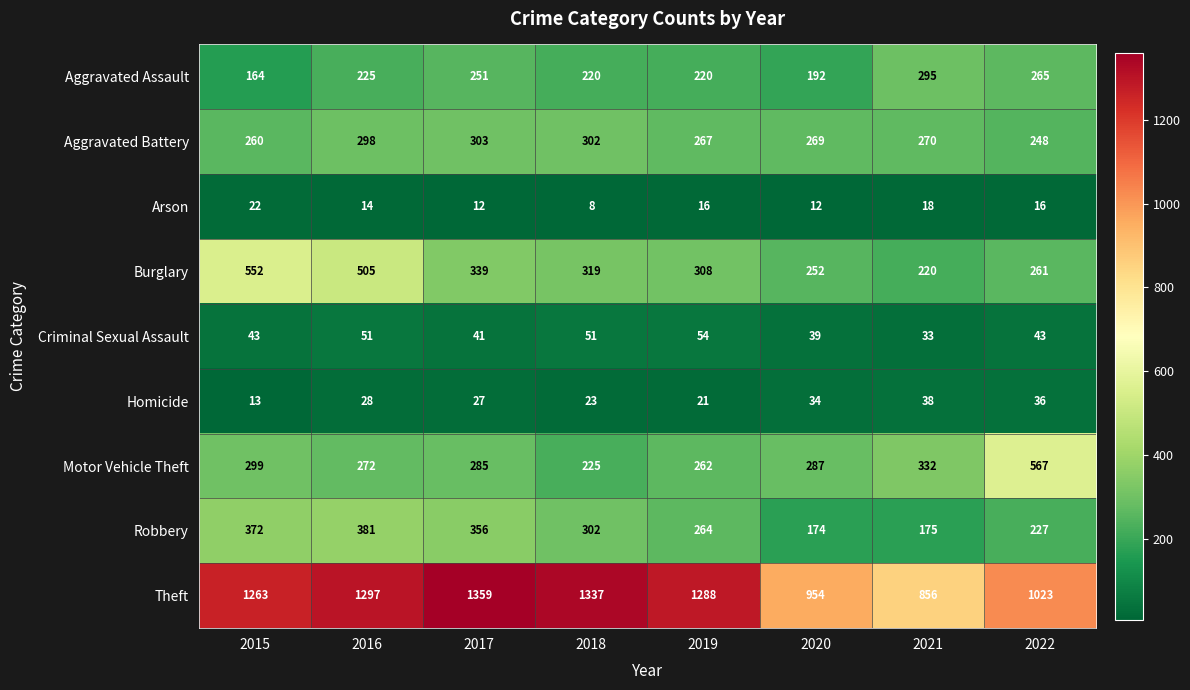

Which series has the largest total across all categories?

Theft